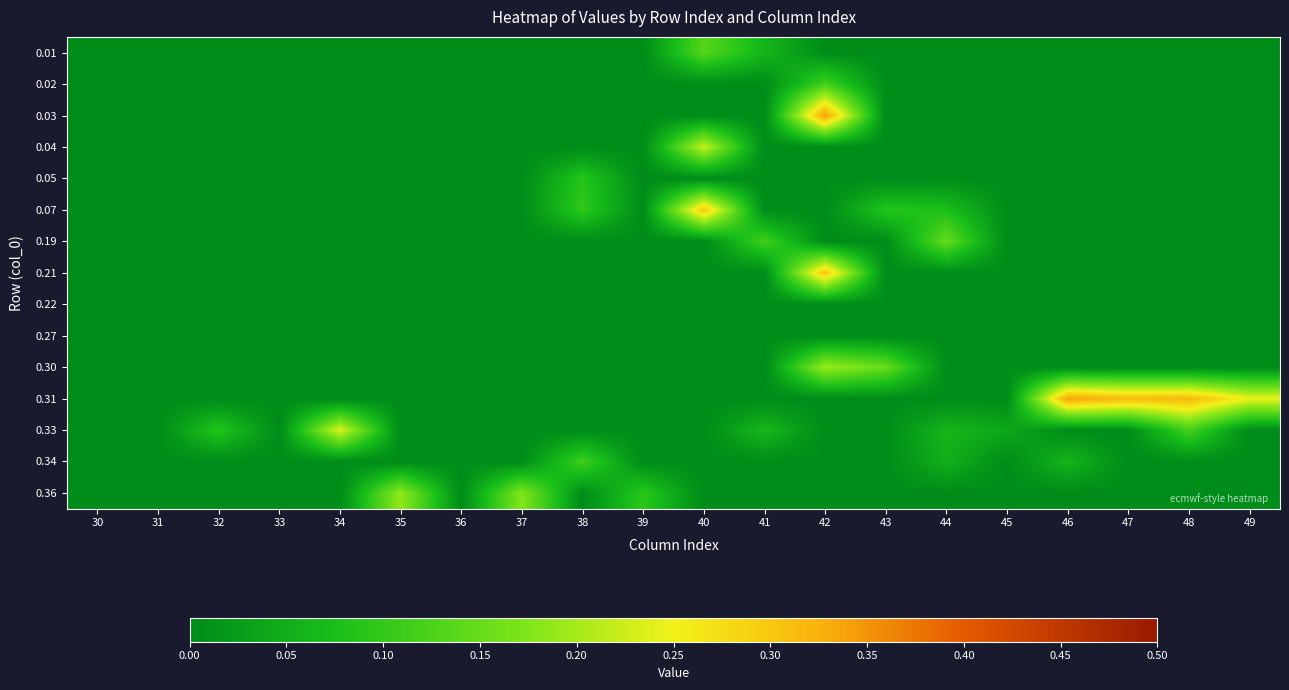

Reading right to left, extract all data points from this chart.

0.01: 49=0.0	48=0.0	47=0.0	46=0.0	45=0.0	44=0.0	43=0.0	42=0.0	41=0.1	40=0.1	39=0.0	38=0.0	37=0.0	36=0.0	35=0.0	34=0.0	33=0.0	32=0.0	31=0.0	30=0.0
0.02: 49=0.0	48=0.0	47=0.0	46=0.0	45=0.0	44=0.0	43=0.0	42=0.1	41=0.0	40=0.0	39=0.0	38=0.0	37=0.0	36=0.0	35=0.0	34=0.0	33=0.0	32=0.0	31=0.0	30=0.0
0.03: 49=0.0	48=0.0	47=0.0	46=0.0	45=0.0	44=0.0	43=0.0	42=0.3	41=0.0	40=0.0	39=0.0	38=0.0	37=0.0	36=0.0	35=0.0	34=0.0	33=0.0	32=0.0	31=0.0	30=0.0
0.04: 49=0.0	48=0.0	47=0.0	46=0.0	45=0.0	44=0.0	43=0.0	42=0.0	41=0.0	40=0.2	39=0.0	38=0.0	37=0.0	36=0.0	35=0.0	34=0.0	33=0.0	32=0.0	31=0.0	30=0.0
0.05: 49=0.0	48=0.0	47=0.0	46=0.0	45=0.0	44=0.0	43=0.0	42=0.0	41=0.0	40=0.0	39=0.0	38=0.1	37=0.0	36=0.0	35=0.0	34=0.0	33=0.0	32=0.0	31=0.0	30=0.0
0.07: 49=0.0	48=0.0	47=0.0	46=0.0	45=0.0	44=0.1	43=0.1	42=0.0	41=0.0	40=0.3	39=0.0	38=0.1	37=0.0	36=0.0	35=0.0	34=0.0	33=0.0	32=0.0	31=0.0	30=0.0
0.19: 49=0.0	48=0.0	47=0.0	46=0.0	45=0.0	44=0.1	43=0.0	42=0.0	41=0.1	40=0.0	39=0.0	38=0.0	37=0.0	36=0.0	35=0.0	34=0.0	33=0.0	32=0.0	31=0.0	30=0.0
0.21: 49=0.0	48=0.0	47=0.0	46=0.0	45=0.0	44=0.0	43=0.0	42=0.3	41=0.0	40=0.0	39=0.0	38=0.0	37=0.0	36=0.0	35=0.0	34=0.0	33=0.0	32=0.0	31=0.0	30=0.0
0.22: 49=0.0	48=0.0	47=0.0	46=0.0	45=0.0	44=0.0	43=0.0	42=0.0	41=0.0	40=0.0	39=0.0	38=0.0	37=0.0	36=0.0	35=0.0	34=0.0	33=0.0	32=0.0	31=0.0	30=0.0
0.27: 49=0.0	48=0.0	47=0.0	46=0.0	45=0.0	44=0.0	43=0.0	42=0.0	41=0.0	40=0.0	39=0.0	38=0.0	37=0.0	36=0.0	35=0.0	34=0.0	33=0.0	32=0.0	31=0.0	30=0.0
0.30: 49=0.0	48=0.0	47=0.0	46=0.0	45=0.0	44=0.0	43=0.2	42=0.2	41=0.0	40=0.0	39=0.0	38=0.0	37=0.0	36=0.0	35=0.0	34=0.0	33=0.0	32=0.0	31=0.0	30=0.0
0.31: 49=0.2	48=0.3	47=0.3	46=0.3	45=0.0	44=0.0	43=0.0	42=0.0	41=0.0	40=0.0	39=0.0	38=0.0	37=0.0	36=0.0	35=0.0	34=0.0	33=0.0	32=0.0	31=0.0	30=0.0
0.33: 49=0.0	48=0.1	47=0.0	46=0.0	45=0.0	44=0.1	43=0.0	42=0.0	41=0.1	40=0.0	39=0.0	38=0.0	37=0.0	36=0.0	35=0.0	34=0.2	33=0.0	32=0.1	31=0.0	30=0.0
0.34: 49=0.0	48=0.0	47=0.0	46=0.1	45=0.0	44=0.1	43=0.0	42=0.0	41=0.0	40=0.0	39=0.0	38=0.1	37=0.0	36=0.0	35=0.0	34=0.0	33=0.0	32=0.0	31=0.0	30=0.0
0.36: 49=0.0	48=0.0	47=0.0	46=0.0	45=0.0	44=0.0	43=0.0	42=0.0	41=0.0	40=0.0	39=0.1	38=0.0	37=0.2	36=0.0	35=0.2	34=0.0	33=0.0	32=0.0	31=0.0	30=0.0